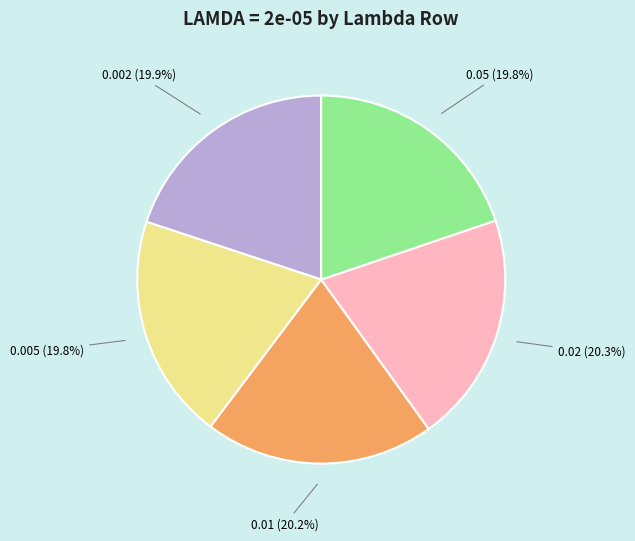

The 0.002 slice represents 20% of the pie. True or false?

True